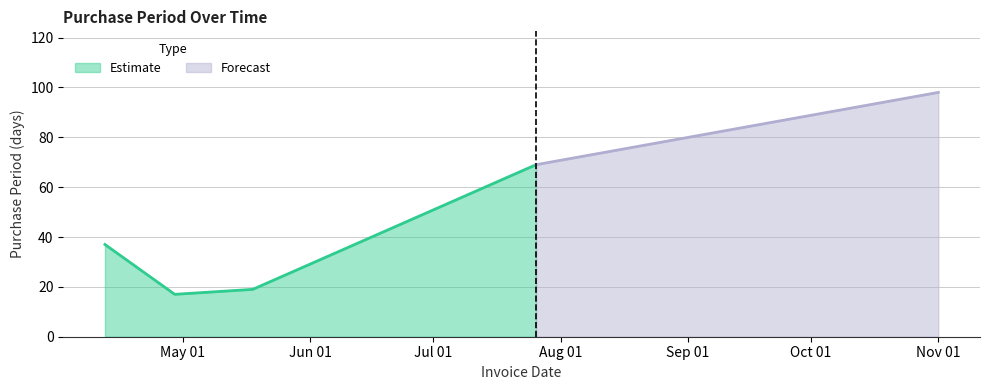

What is the change in value from 2017-04-12 to 2017-05-18?

-18